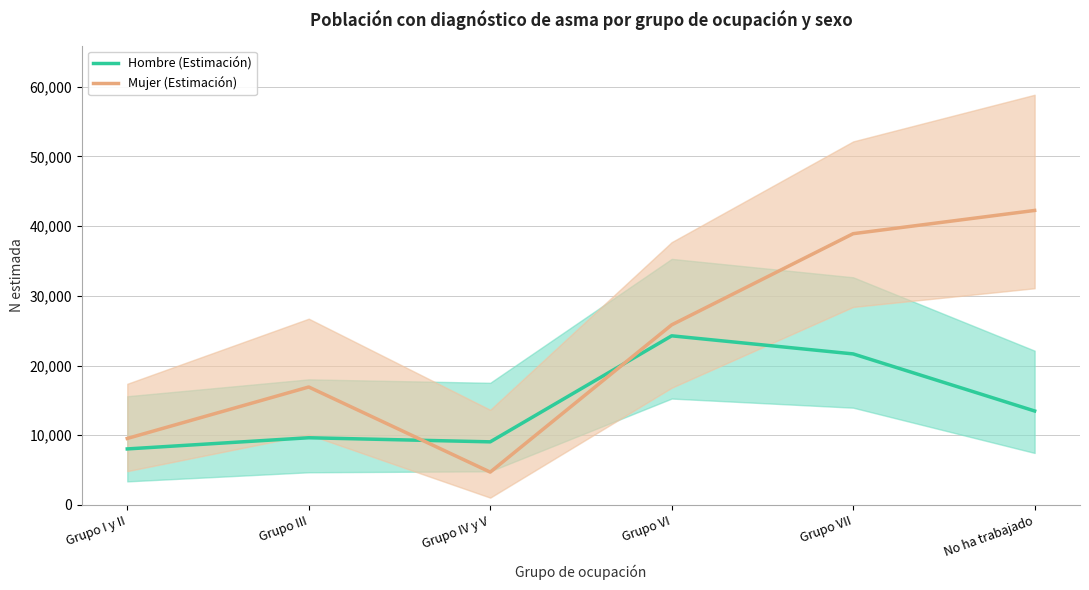

What are all the series names shown in the legend?

Hombre (Estimación), Mujer (Estimación)